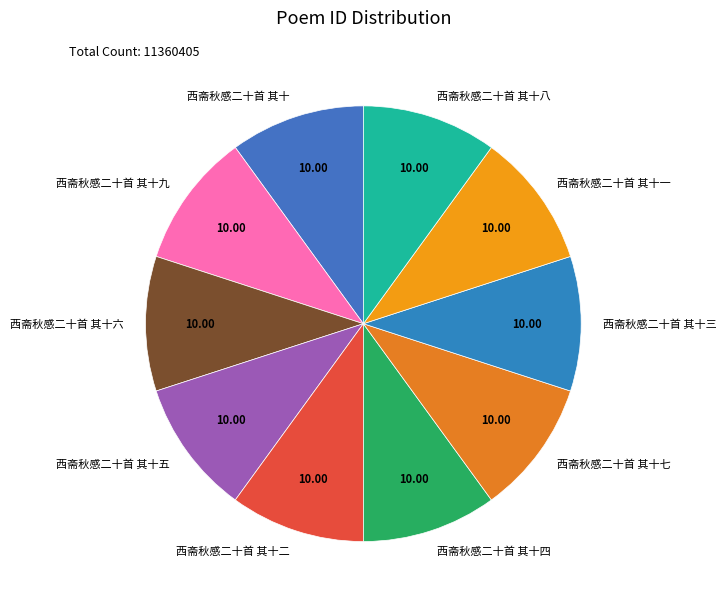

How many slices are in this pie chart?

10